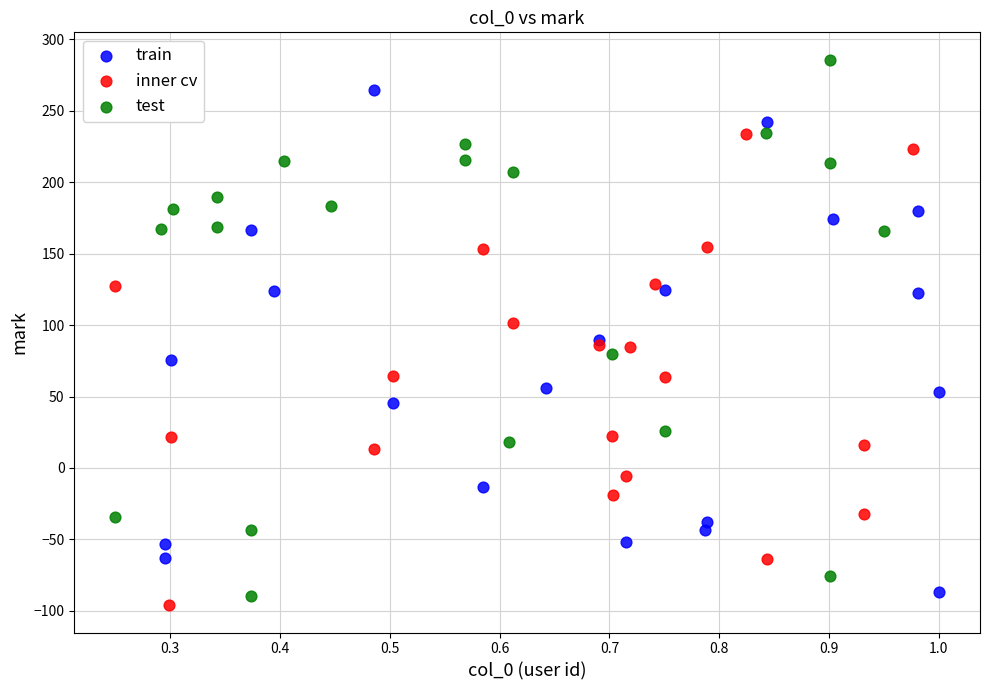

Which series contains the highest Y value?

test